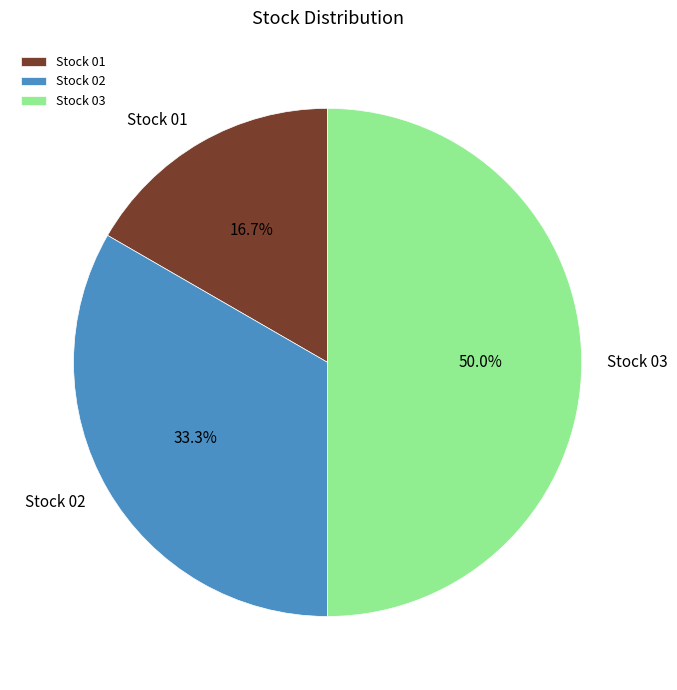

To the nearest percent, what is the difference between the largest and smallest slice percentages?

33%